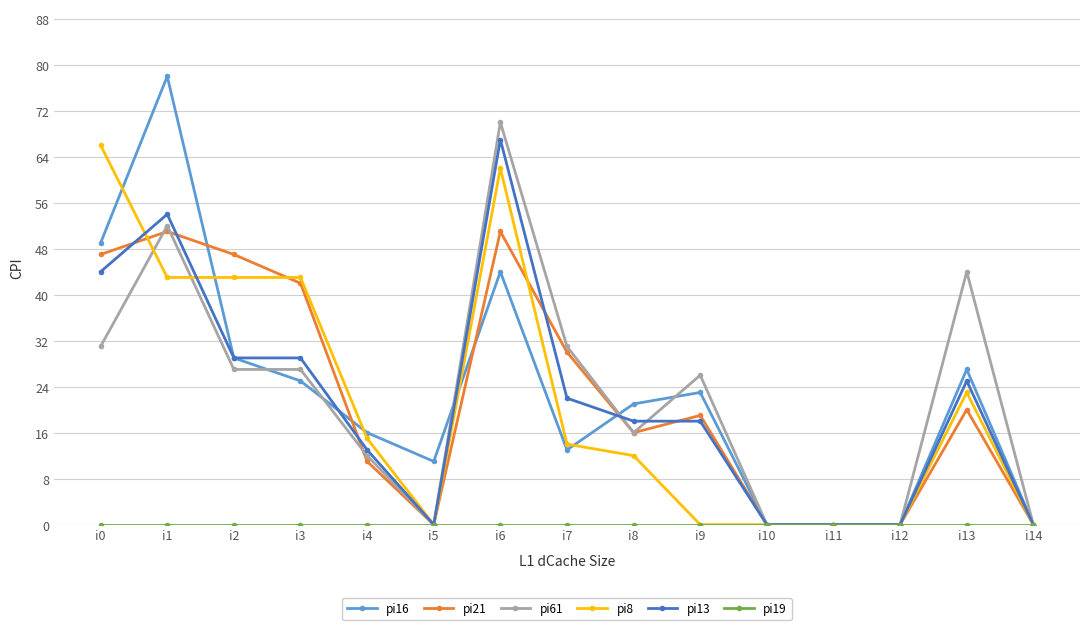

True or false: pi21 and pi61 intersect in this chart.

True